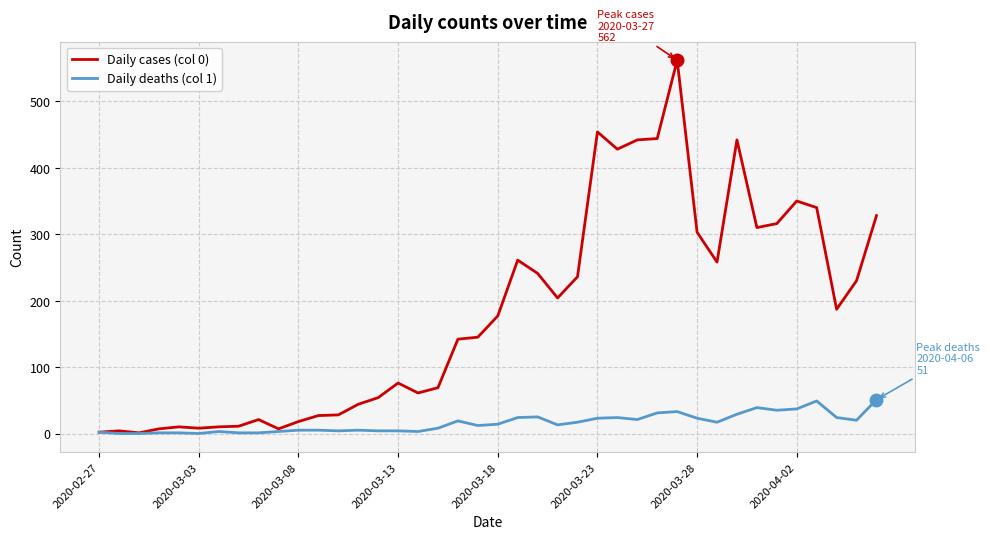

Rank the series by their maximum value, from highest to lowest.

Daily cases (col 0), Daily deaths (col 1)